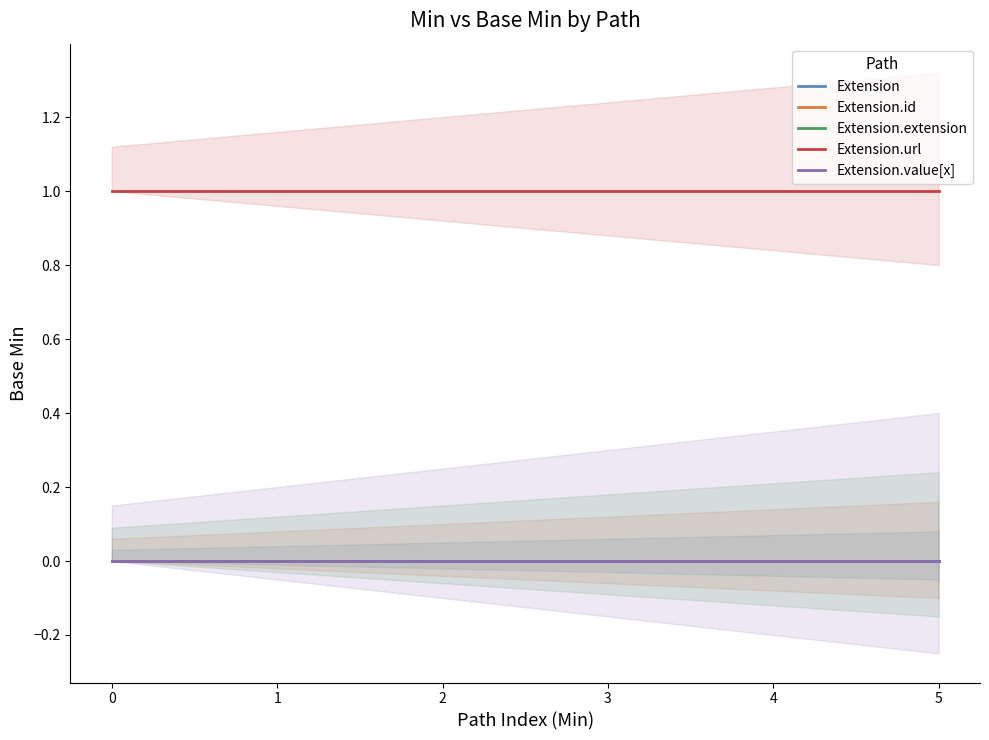

The value of Extension.id at 2 is 0. True or false?

True